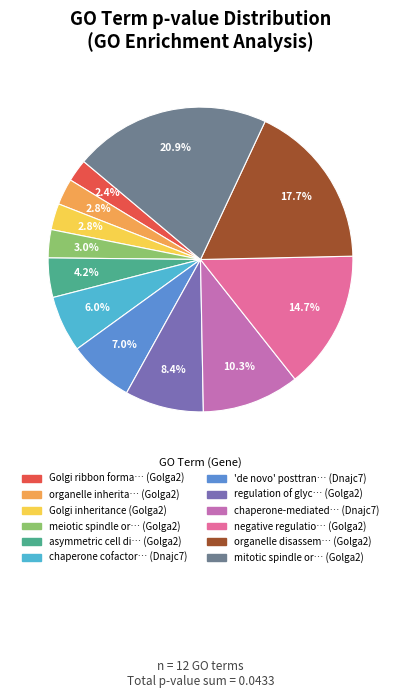

Is there any slice that represents more than half of the pie?

No